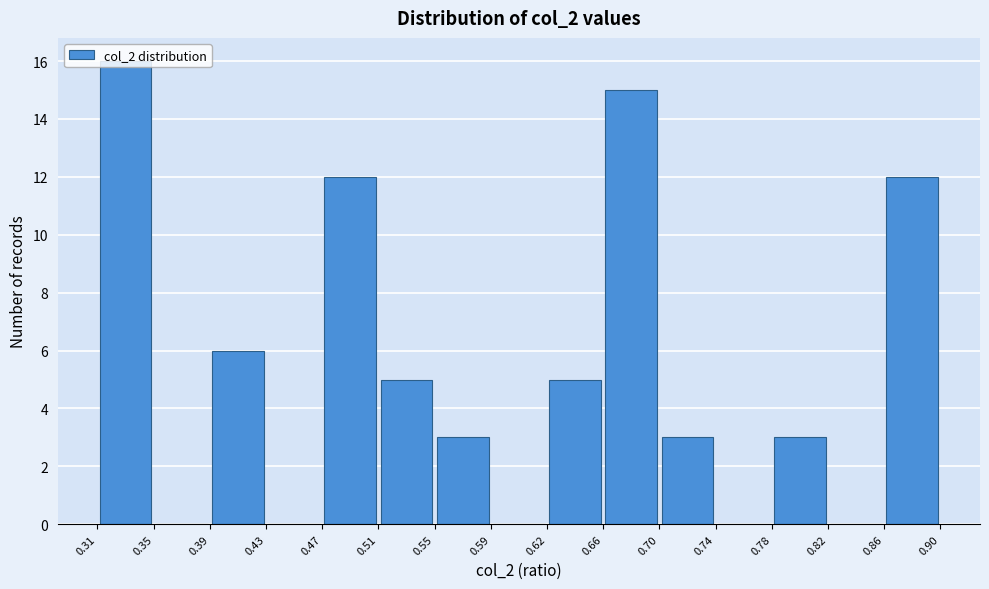

Reading left to right, transcribe this chart: for each bar, give the range it covers on the x-axis and its height. The values are not printed on the chart, so give them approximately, as read against the axis.

0.31 to 0.35: 16
0.35 to 0.39: 0
0.39 to 0.43: 6
0.43 to 0.47: 0
0.47 to 0.51: 12
0.51 to 0.55: 5
0.55 to 0.59: 3
0.59 to 0.62: 0
0.62 to 0.66: 5
0.66 to 0.70: 15
0.70 to 0.74: 3
0.74 to 0.78: 0
0.78 to 0.82: 3
0.82 to 0.86: 0
0.86 to 0.90: 12